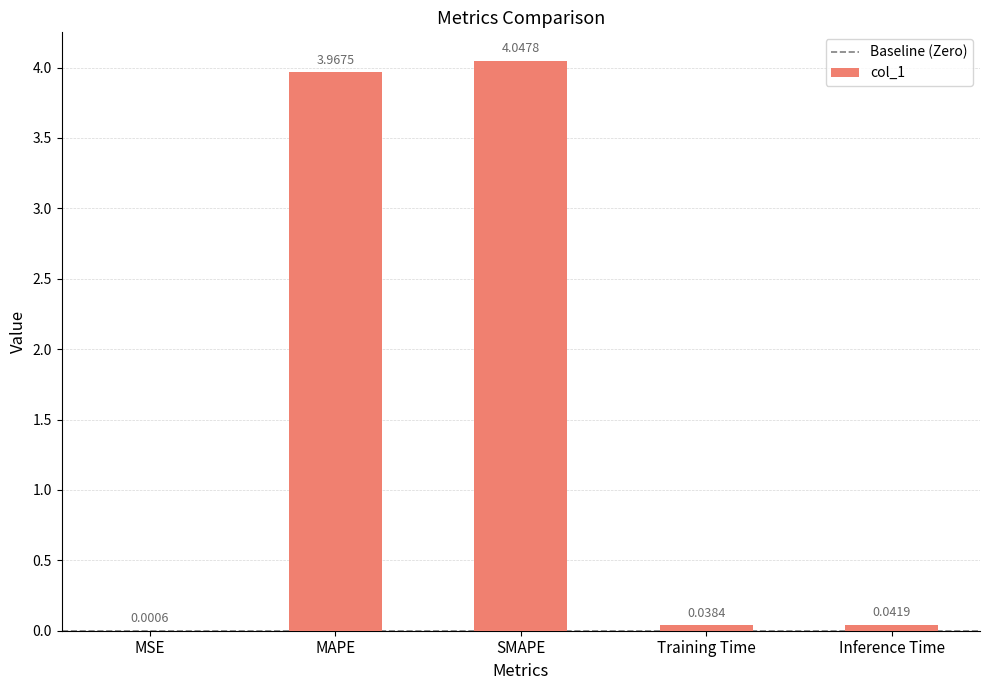

What is the change in value from MSE to MAPE?

+4.0